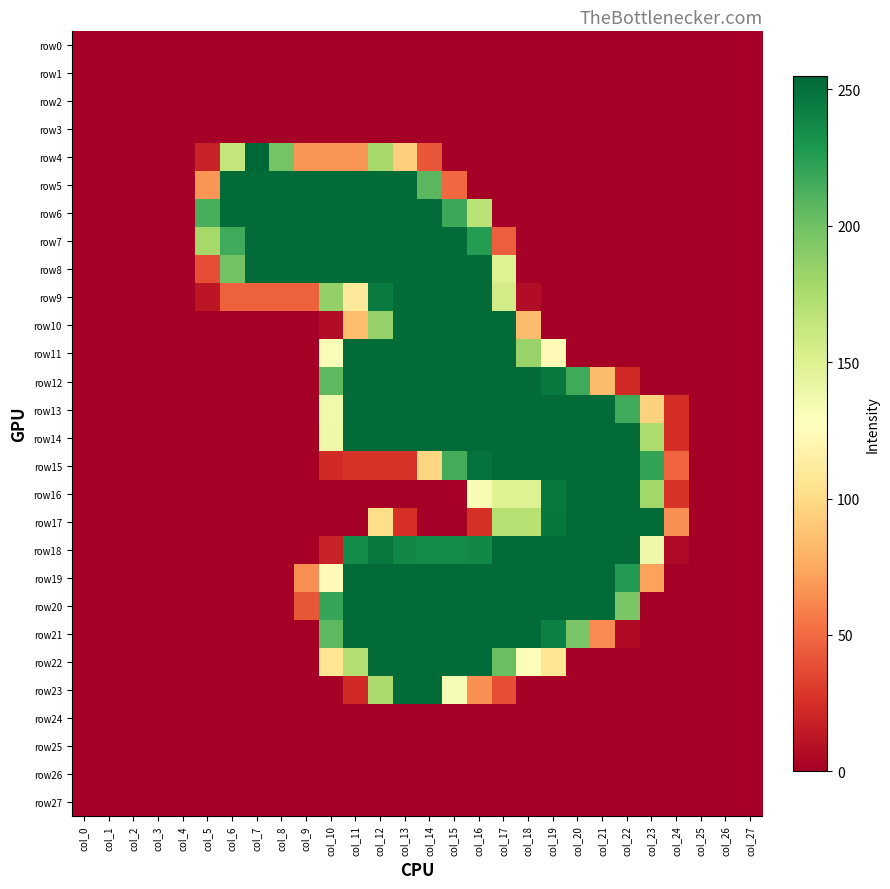

How many distinct data groups are displayed?

28